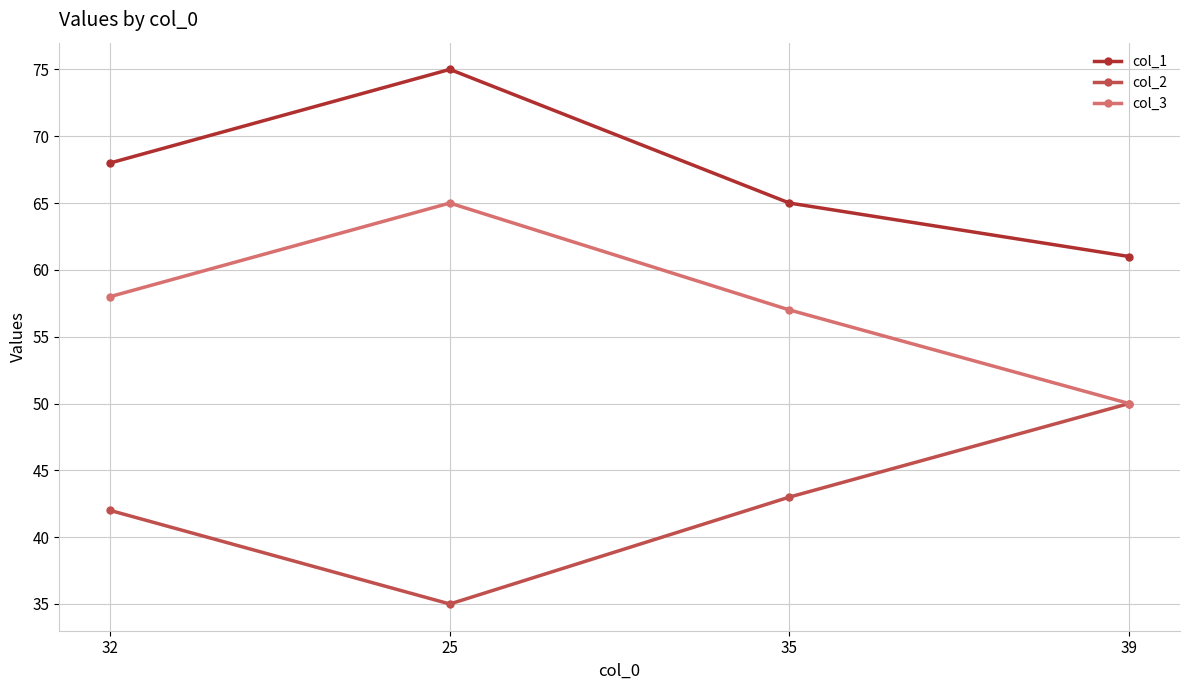

True or false: col_2 and col_1 cross at least once.

False